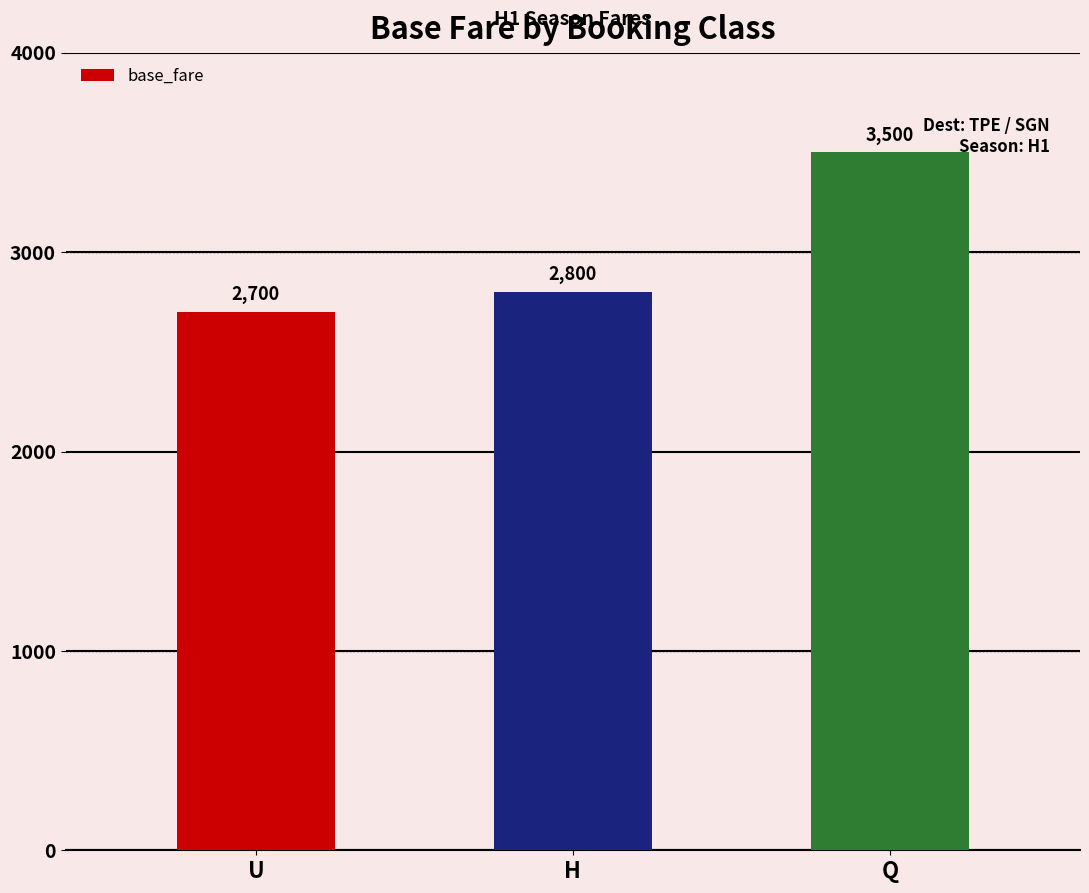

Reading left to right, extract all data points from this chart.

U=2700	H=2800	Q=3500